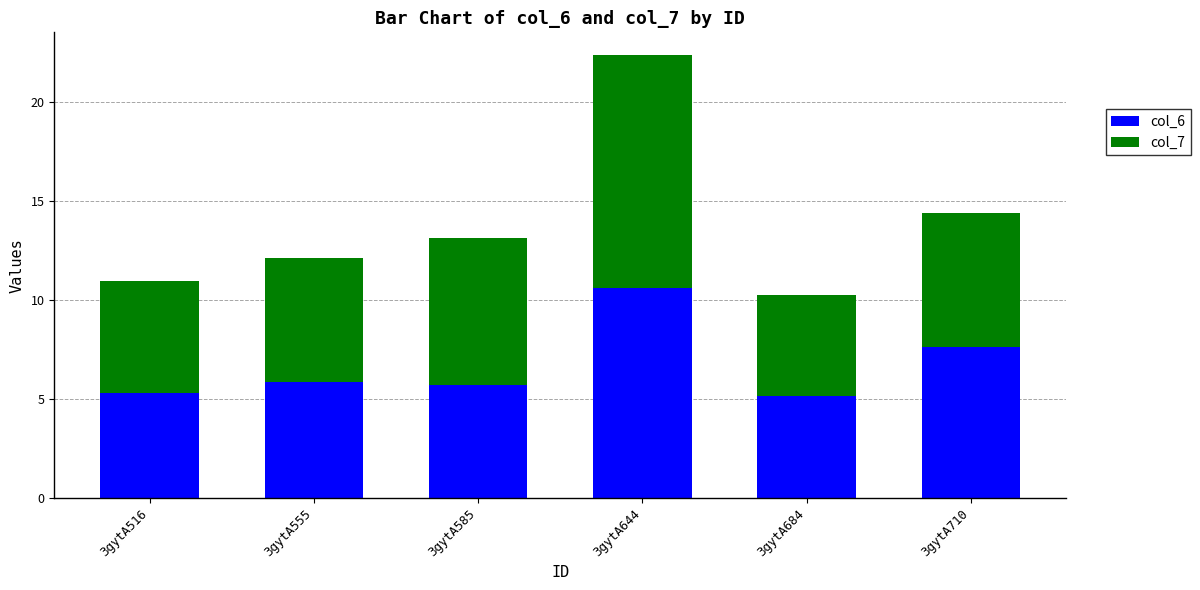

What is the difference between the maximum and minimum values in the col_6 series?

5.5